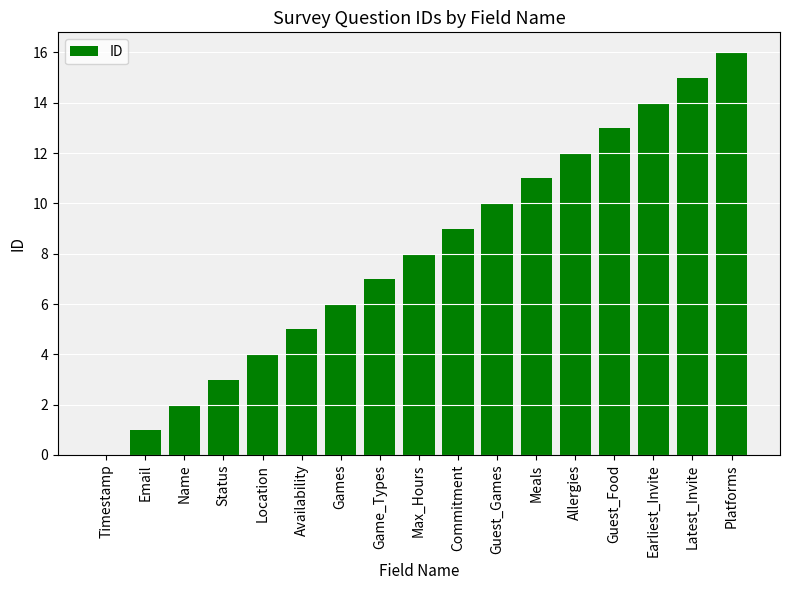

Which category has the highest value across all series?

Platforms